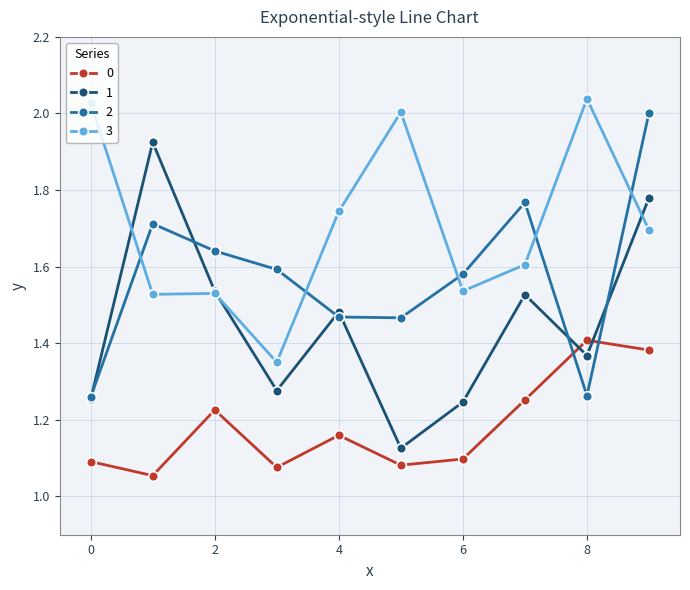

True or false: 3 and 2 cross at least once.

True